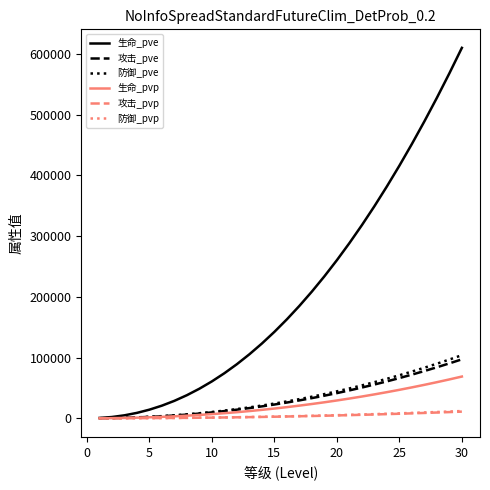

Which series has the largest total across all categories?

生命_pve